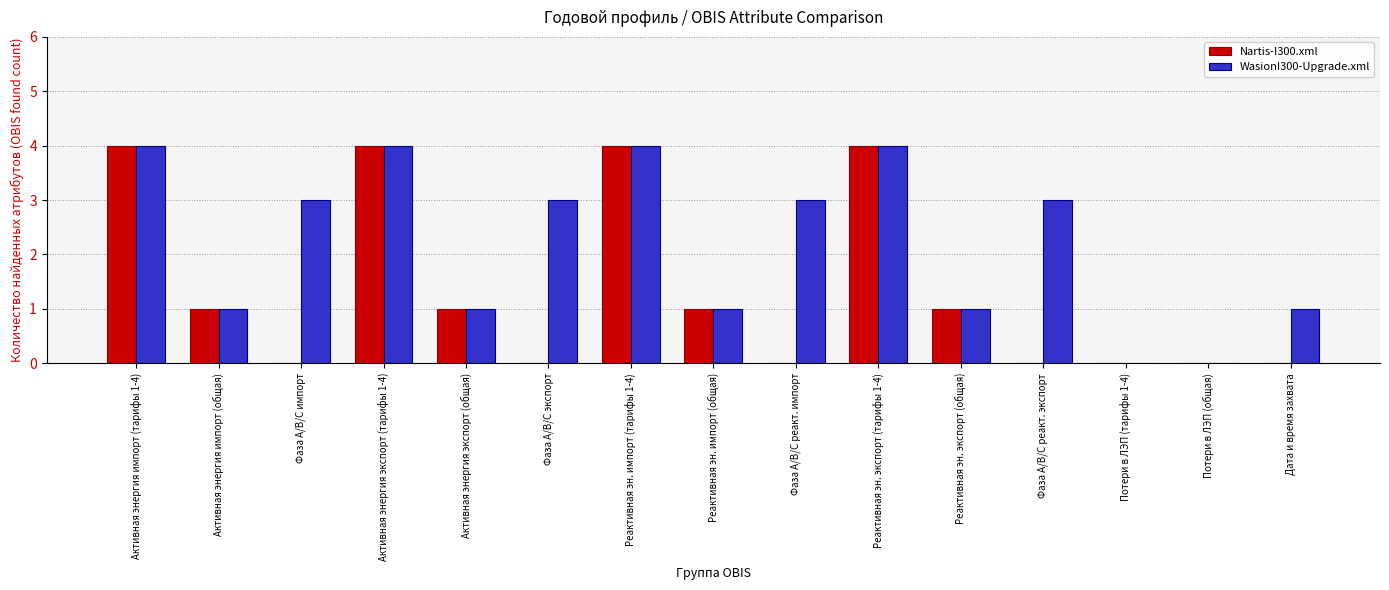

Between Активная энергия импорт (общая) and Фаза А/B/C реакт. импорт, which series saw the biggest shift?

WasionI300-Upgrade.xml